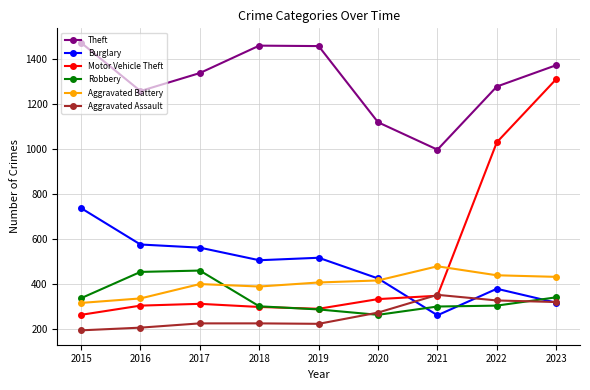

At which category is the sum across all series the highest?

2023